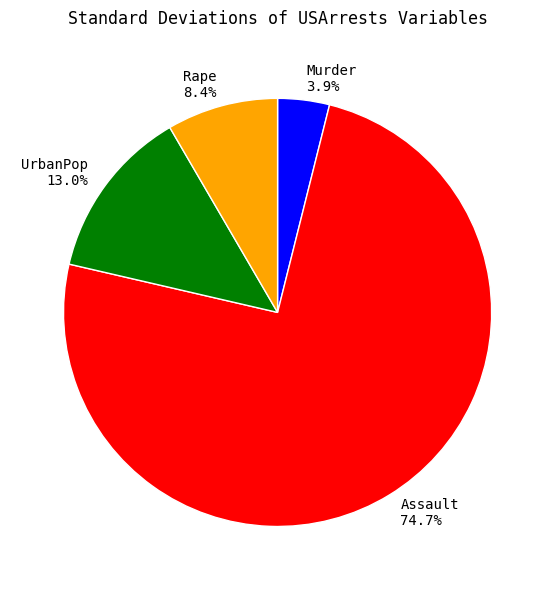

How many segments does this pie chart have?

4